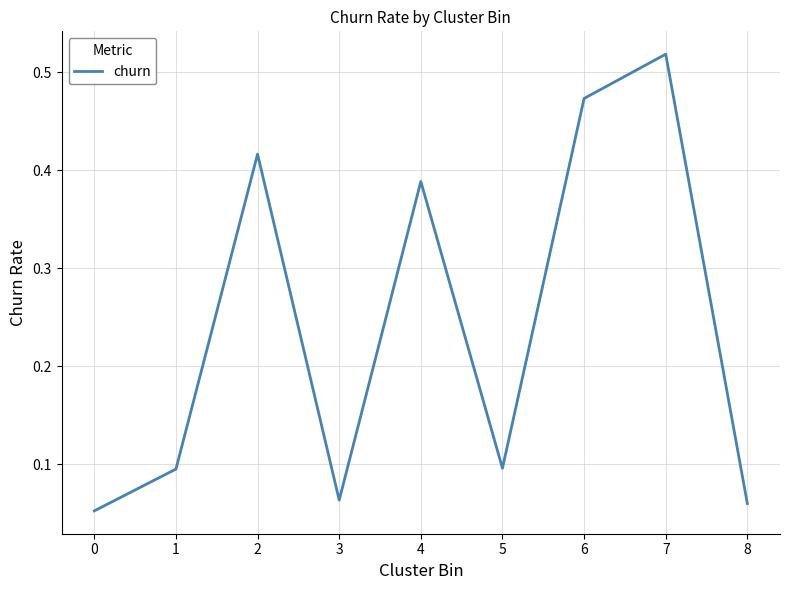

Where is the first local maximum?

2